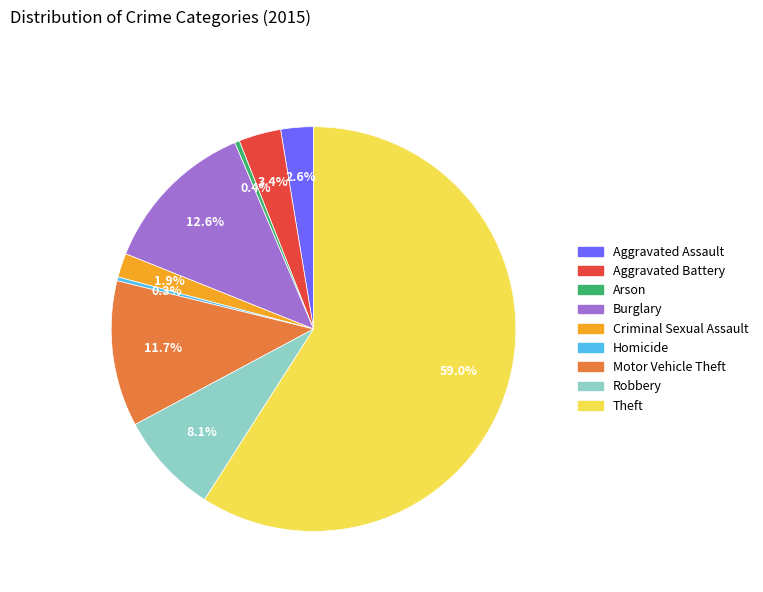

To the nearest percent, what percentage of the pie is Aggravated Assault?

3%